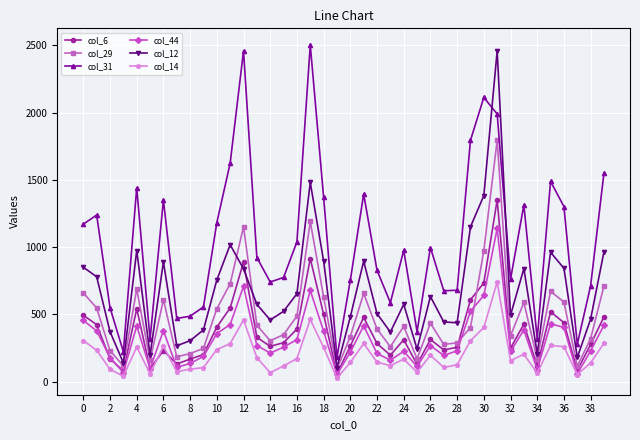

What is the value of the col_29 point at the 16th from the left?

350